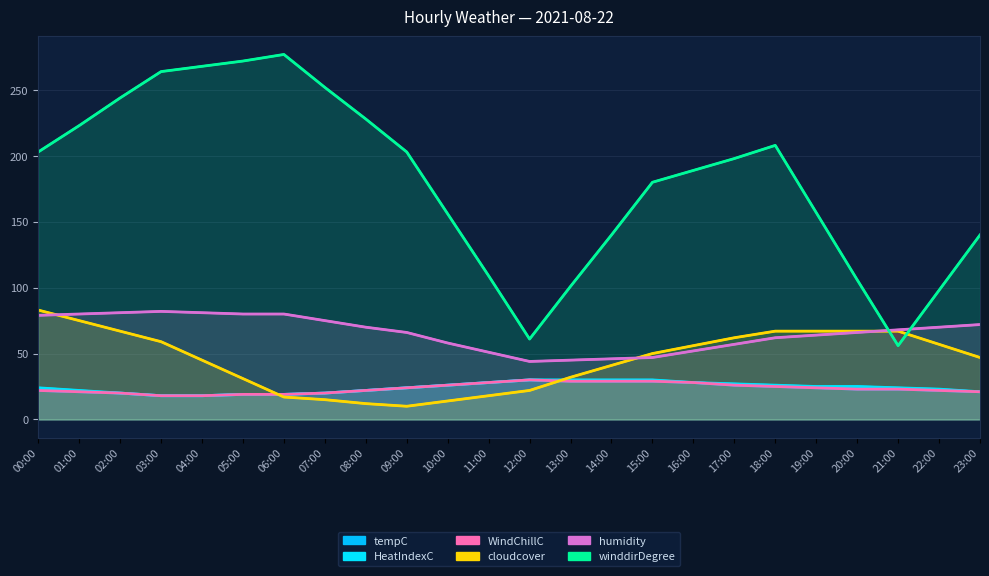

Reading left to right, transcribe all the data shown in this chart.

tempC: 22	21	20	18	18	19	19	20	22	24	26	28	30	29	29	29	28	26	25	24	23	23	22	21
HeatIndexC: 24	22	20	18	18	19	19	20	22	24	26	28	30	30	30	30	28	27	26	25	25	24	23	21
WindChillC: 22	21	20	18	18	19	19	20	22	24	26	28	30	29	29	29	28	26	25	24	23	23	22	21
cloudcover: 83	75	67	59	45	31	17	15	12	10	14	18	22	32	41	50	56	62	67	67	67	67	57	47
humidity: 79	80	81	82	81	80	80	75	70	66	58	51	44	45	46	47	52	57	62	64	66	68	70	72
winddirDegree: 203	223	244	264	268	272	277	252	228	203	156	109	61	101	140	180	189	198	208	157	106	56	98	140